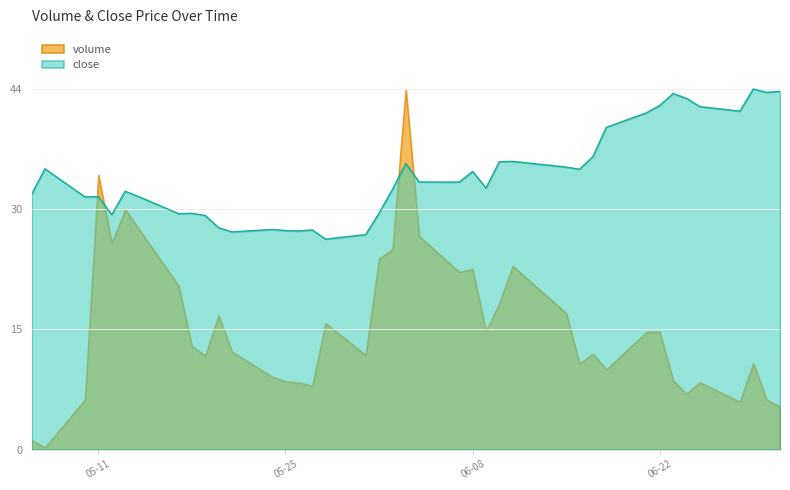

The value of close at 06-08 is 57.9. True or false?

False